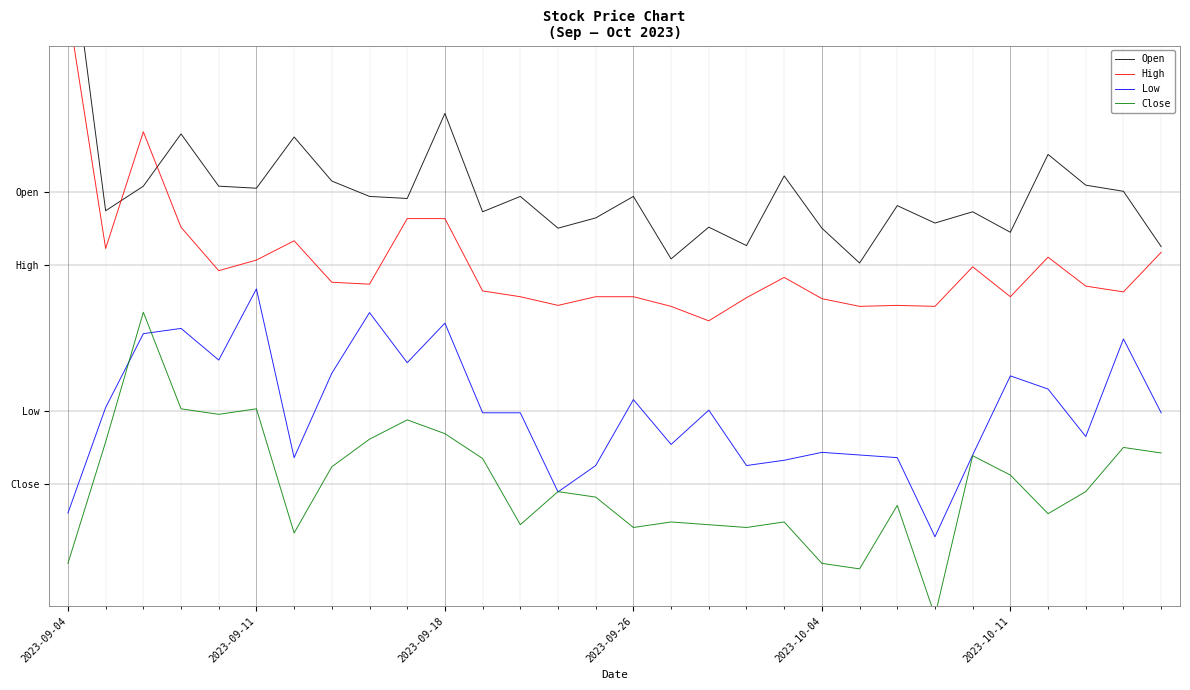

Where is Close nearest to the value 0?

2023-09-18